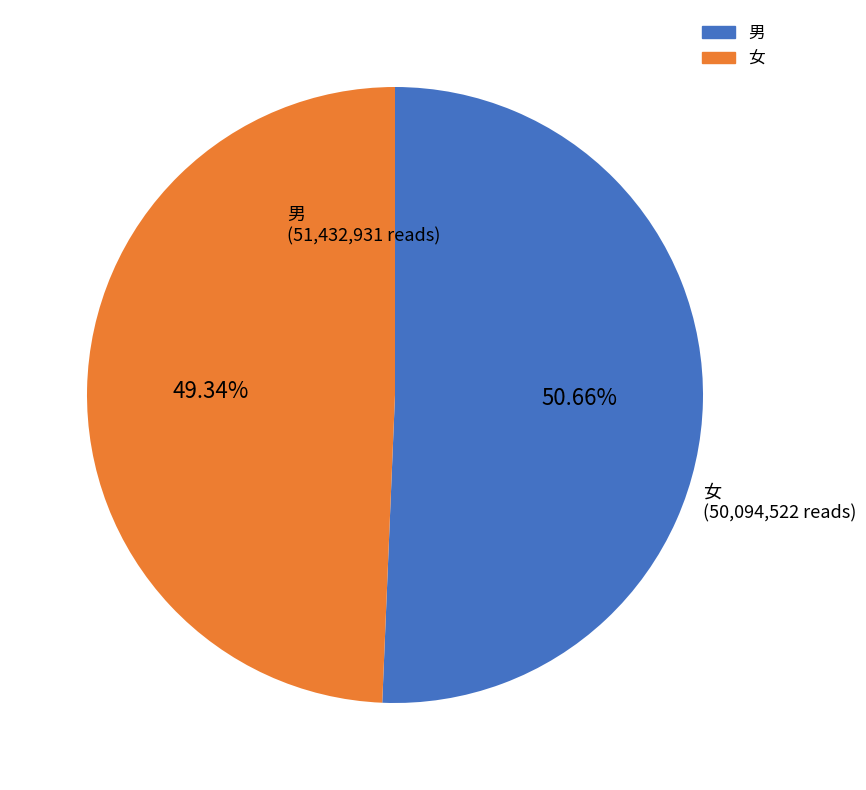

To the nearest percent, what portion does 男 represent?

51%